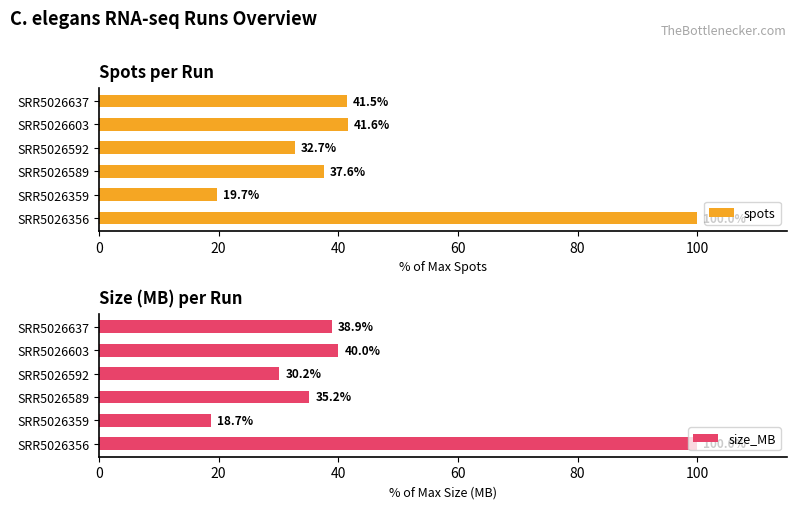

What is the difference between the second highest and second lowest values in the spots series?

8.9